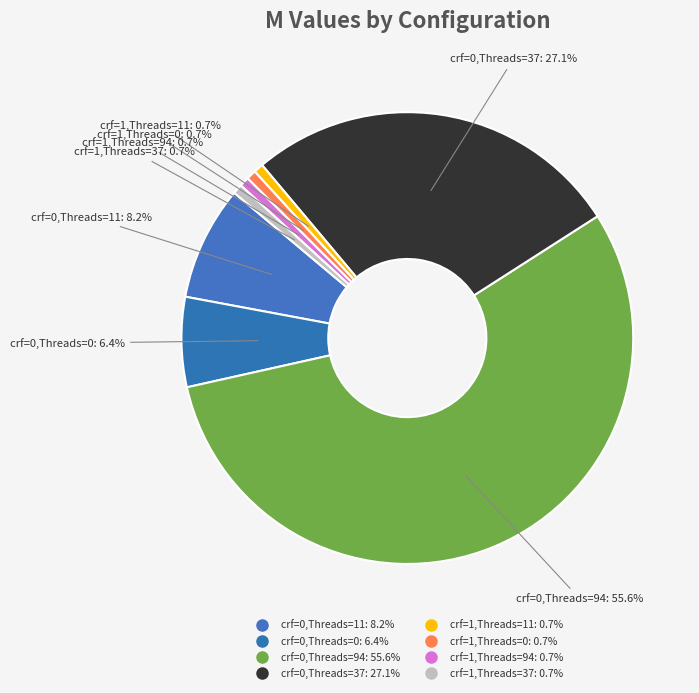

How many segments does this pie chart have?

8